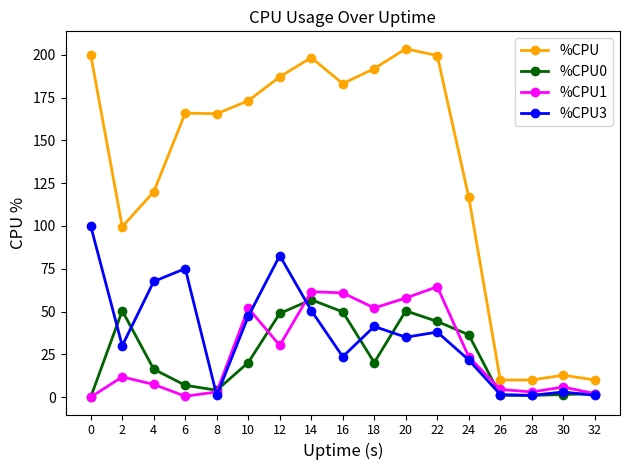

Which series has the largest total across all categories?

%CPU